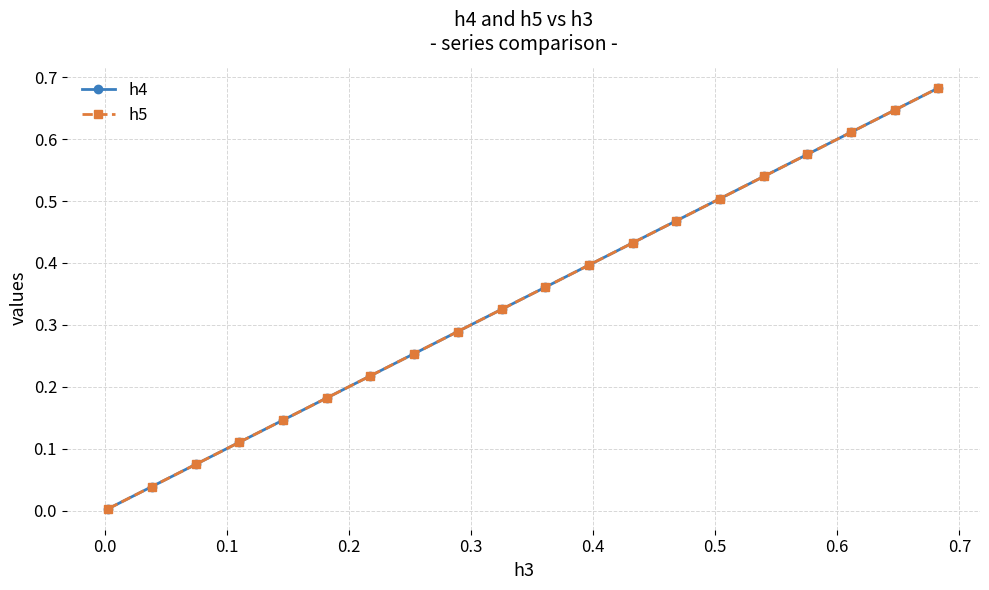

True or false: h4 has more than 1 points higher than both neighbors.

False